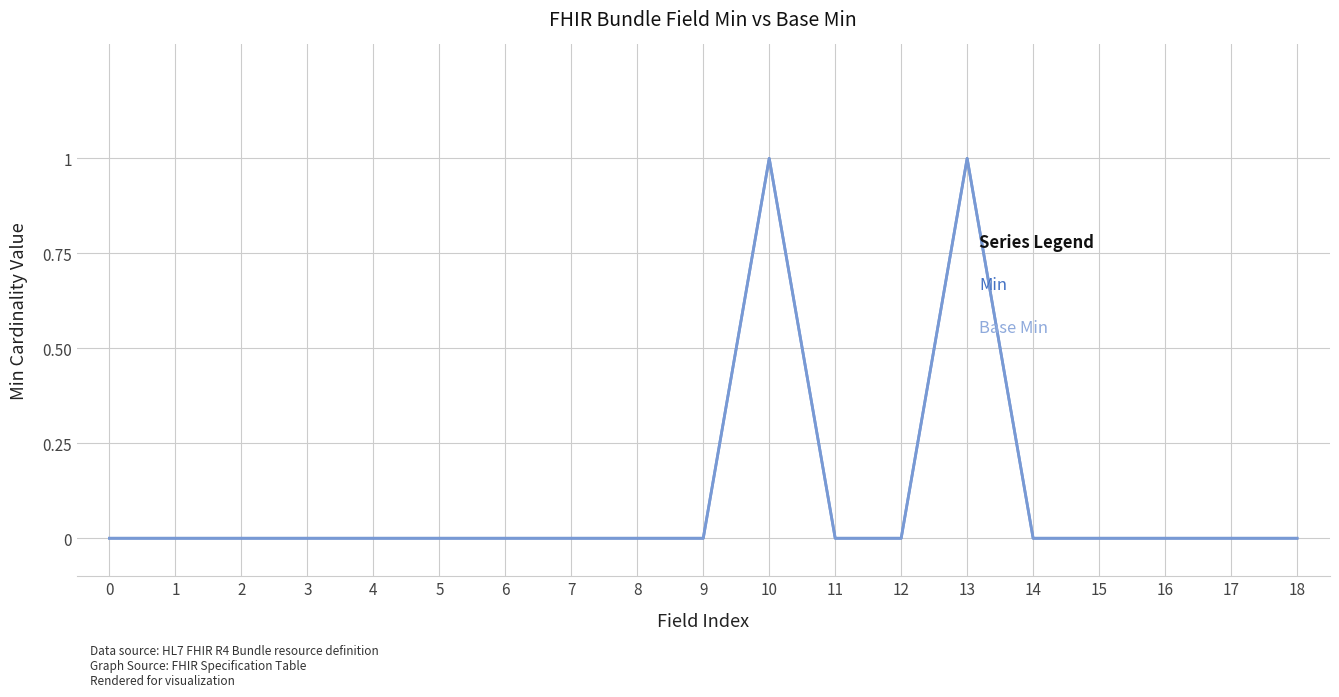

Reading left to right, what are all the values shown in this chart?

Min: 0=0	1=0	2=0	3=0	4=0	5=0	6=0	7=0	8=0	9=0	10=1	11=0	12=0	13=1	14=0	15=0	16=0	17=0	18=0
Base Min: 0=0	1=0	2=0	3=0	4=0	5=0	6=0	7=0	8=0	9=0	10=1	11=0	12=0	13=1	14=0	15=0	16=0	17=0	18=0